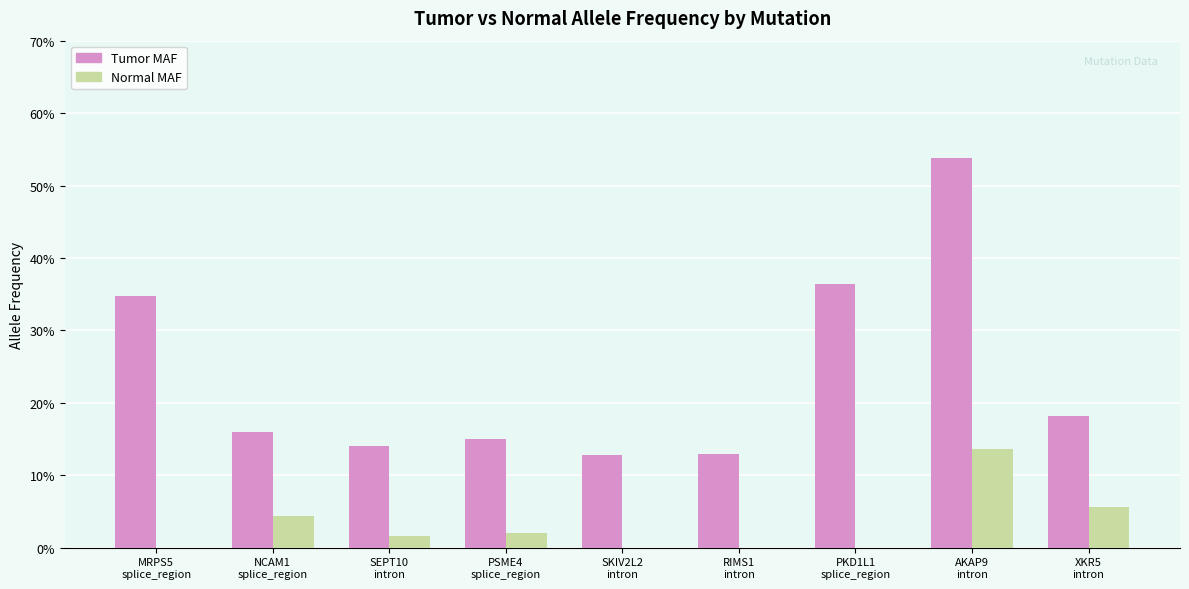

Rank the categories by Normal MAF value from lowest to highest.

MRPS5
splice_region, SKIV2L2
intron, RIMS1
intron, PKD1L1
splice_region, SEPT10
intron, PSME4
splice_region, NCAM1
splice_region, XKR5
intron, AKAP9
intron